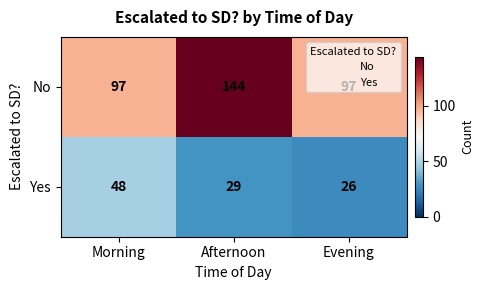

Rank the series by their average value, from highest to lowest.

No, Yes